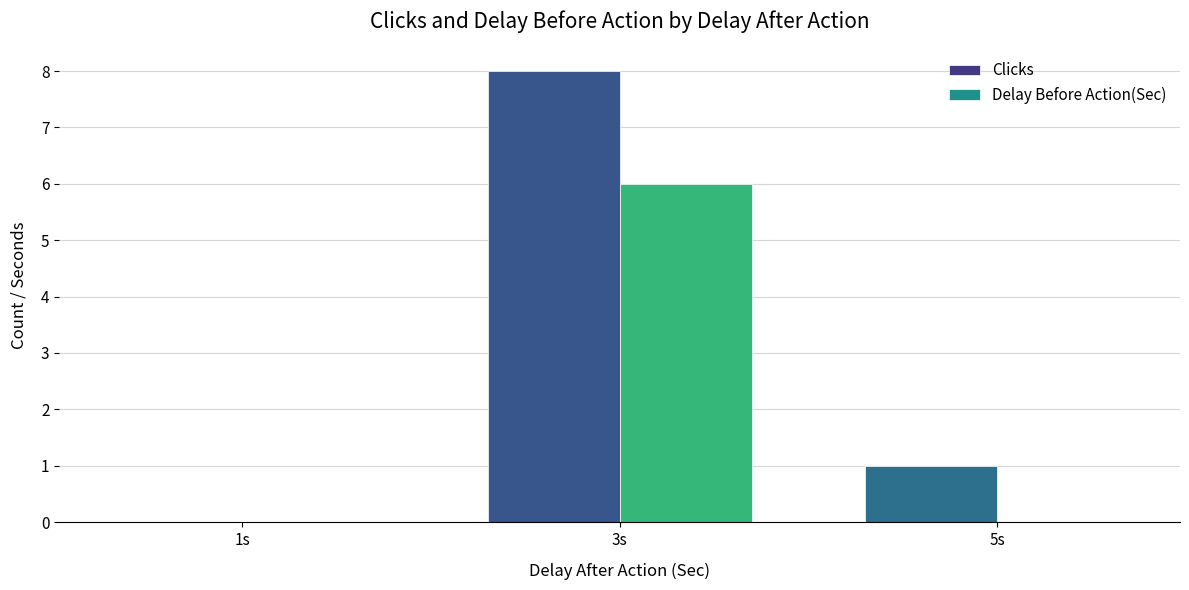

At which label does Clicks reach its peak?

3s